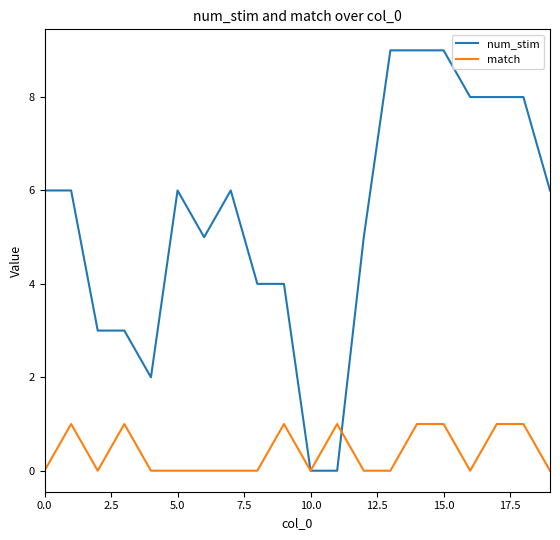

Rank the series by their maximum value, from highest to lowest.

num_stim, match